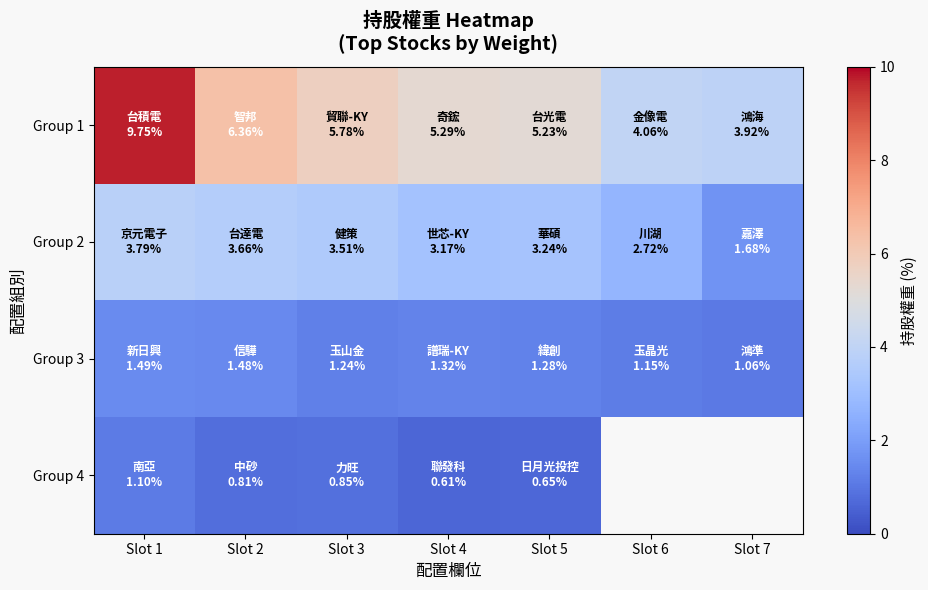

The Group 3 series shows 1.2 at Slot 3. True or false?

True